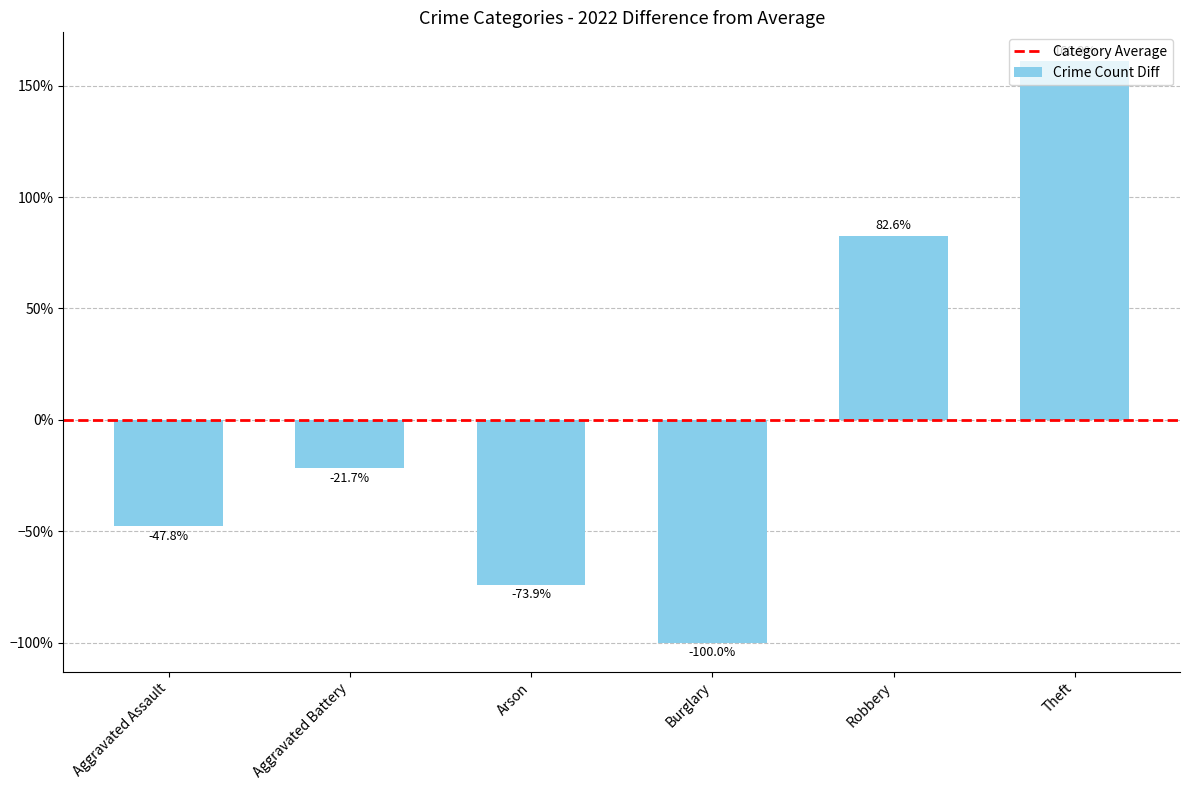

The chart shows a value of -21.7 at Aggravated Battery. True or false?

True